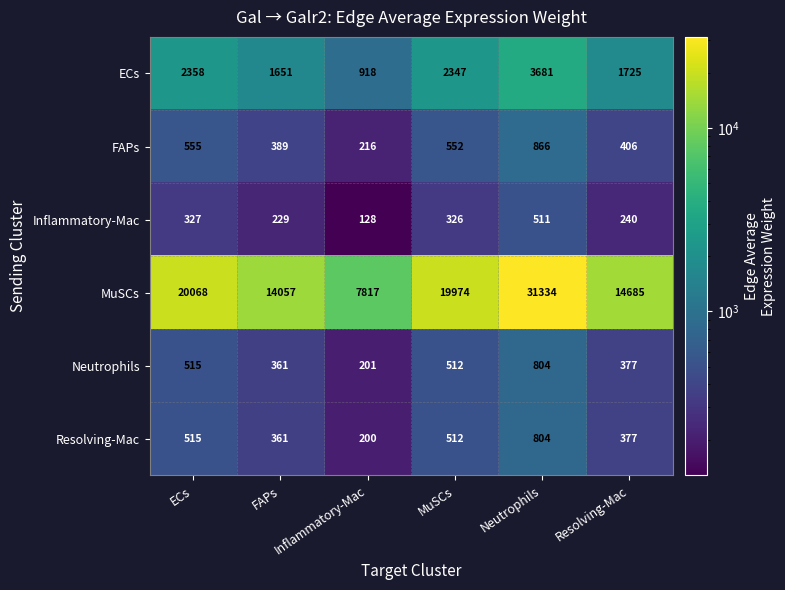

What is the minimum value shown in the chart?

128